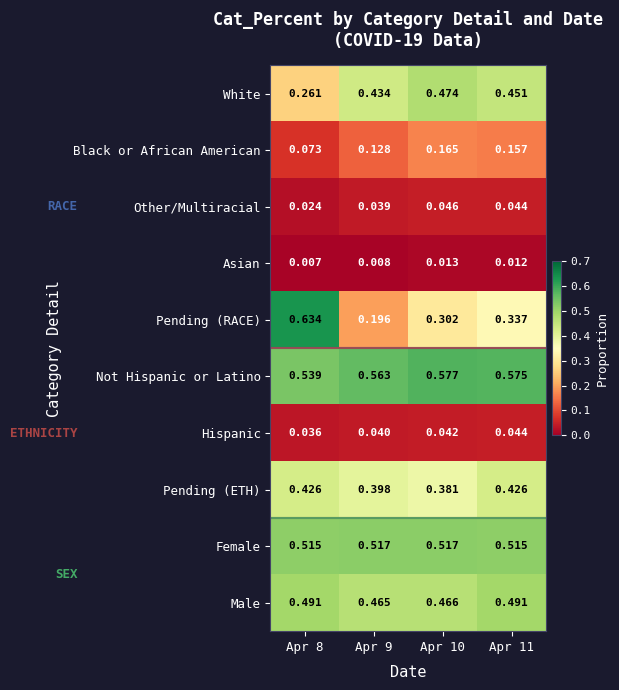

At Apr 8, list the series in order from smallest to largest.

Asian, Other/Multiracial, Hispanic, Black or African American, White, Pending (ETH), Male, Female, Not Hispanic or Latino, Pending (RACE)